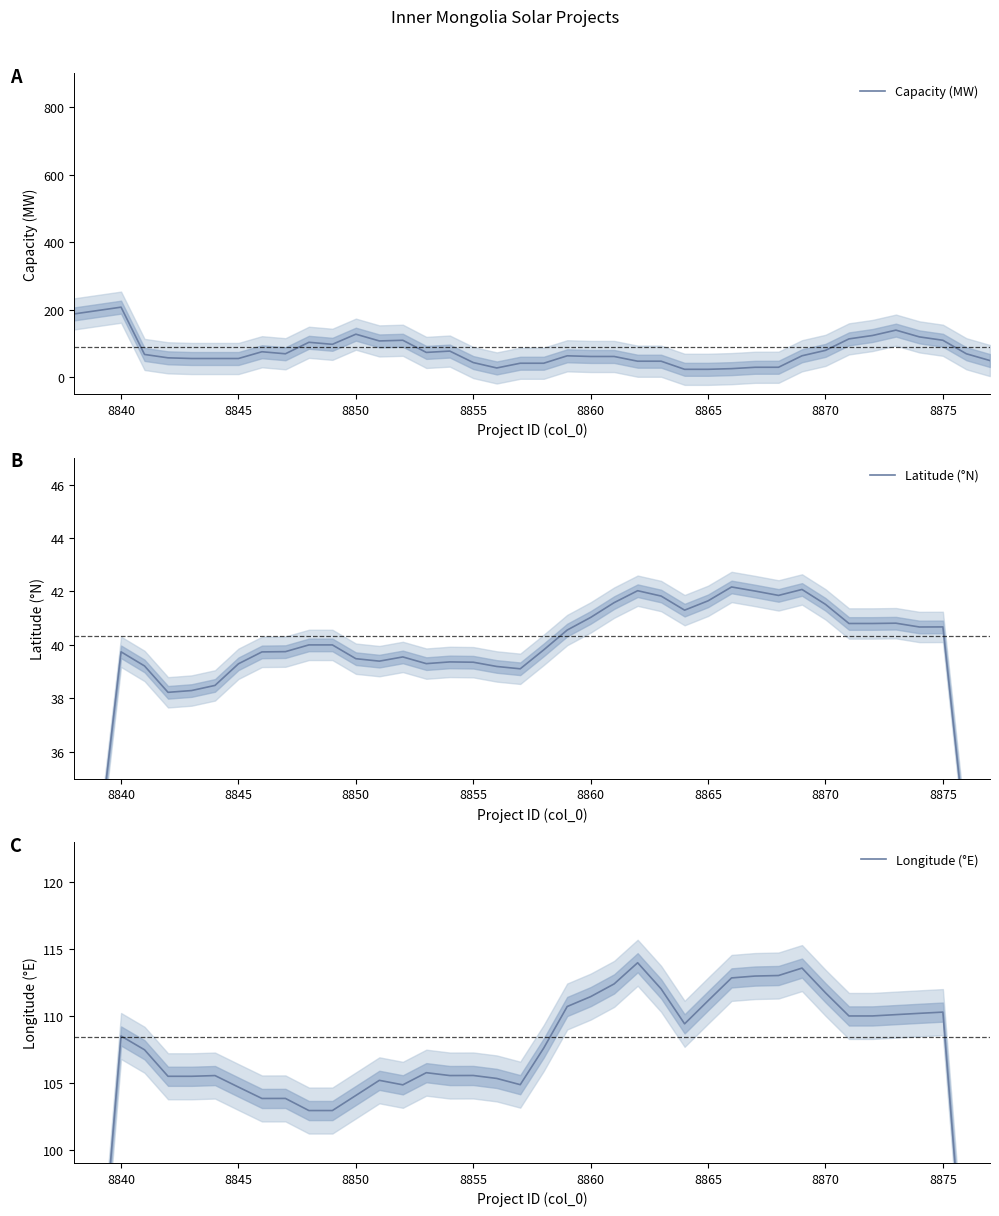

Is it true that Capacity (MW) equals 44.0 at 8855?

True